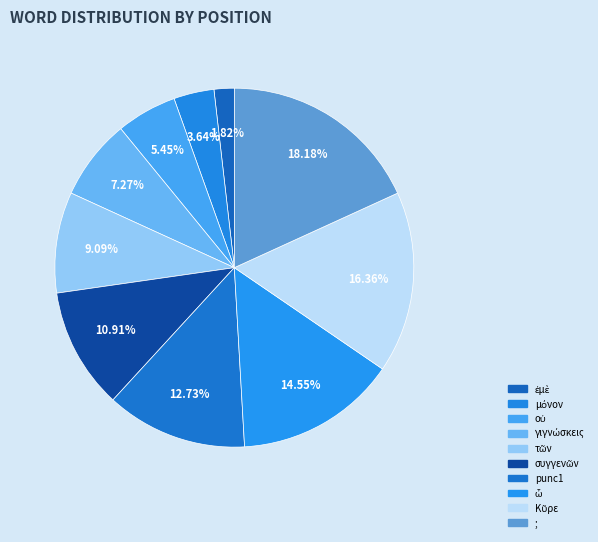

Combined, what portion of the pie is μόνον and οὐ?

9.1%